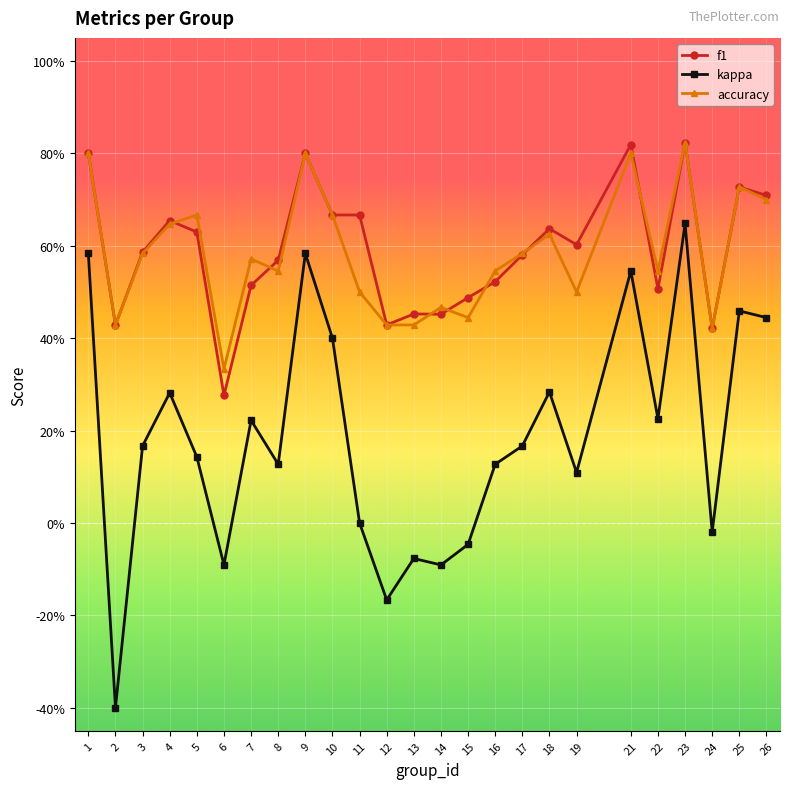

In kappa, how many points are higher than both neighbors (excluding endpoints)?

8